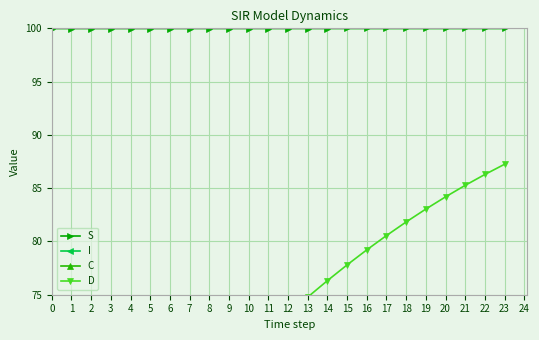

The S series shows 136.2 at 13. True or false?

False